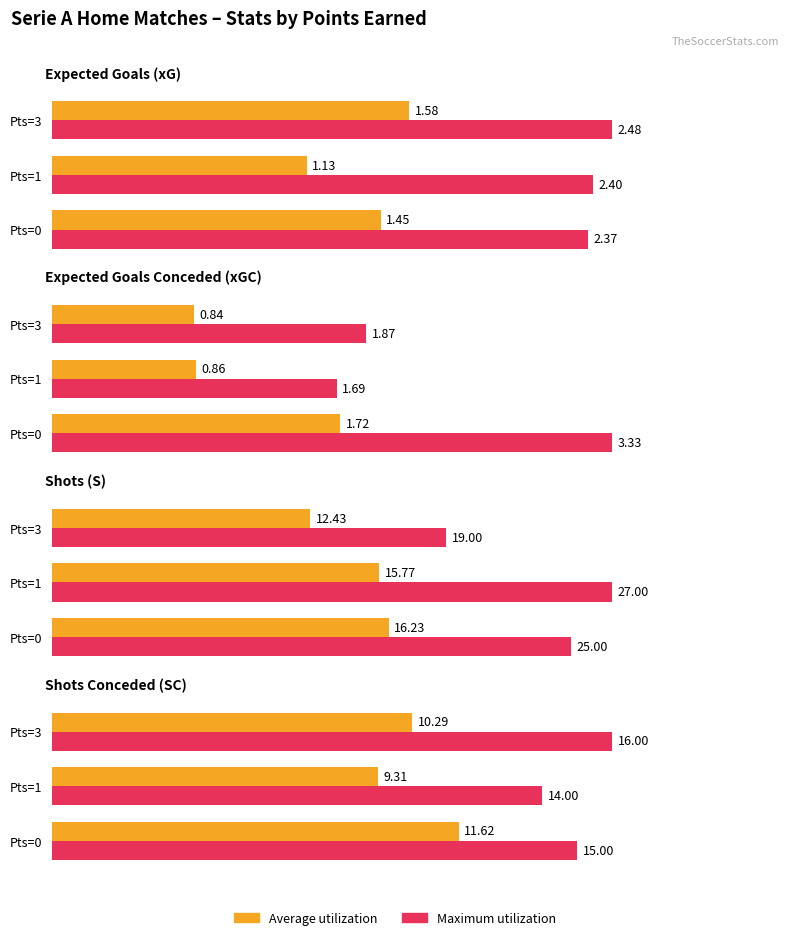

What are all the series names shown in the legend?

Average, Maximum